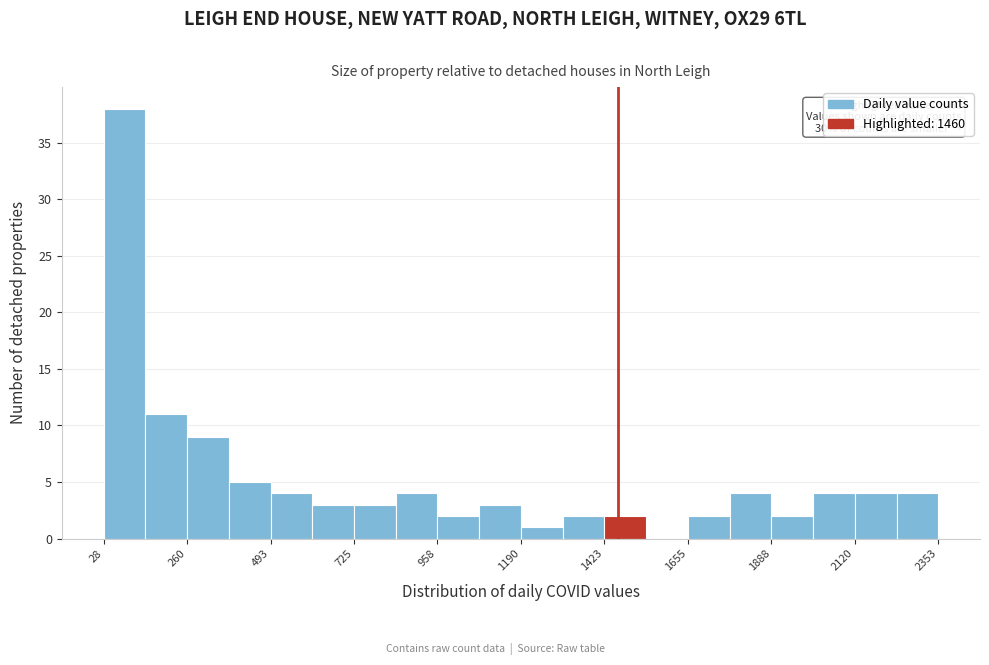

Around what value on the x-axis is the tallest bar? Give the approximate position of its centre, as read against the axis.

100